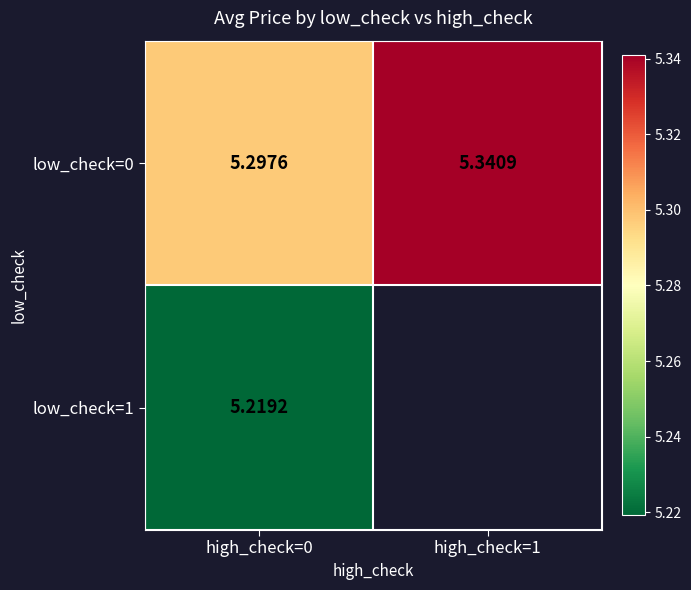

At which category does the chart reach its minimum across all series?

high_check=0